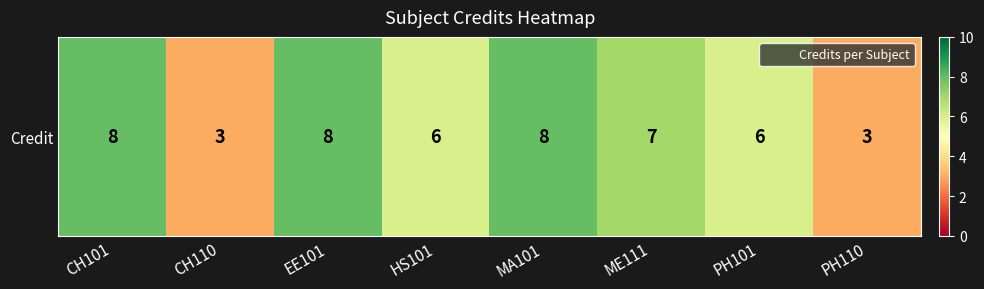

At which category does the chart reach its peak across all series?

CH101